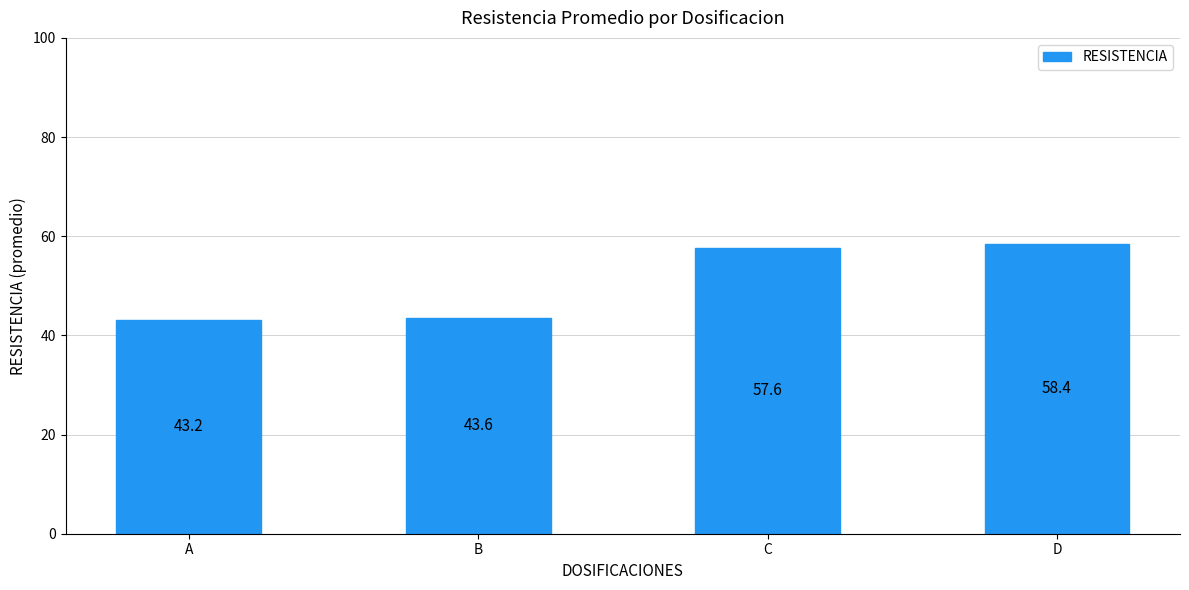

How many data points are less than 57?

2